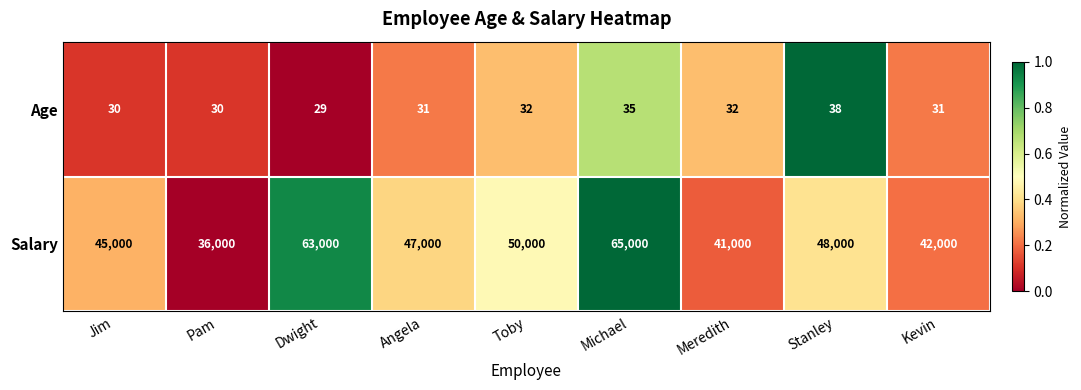

Is it true that Age equals 31 at Kevin?

True